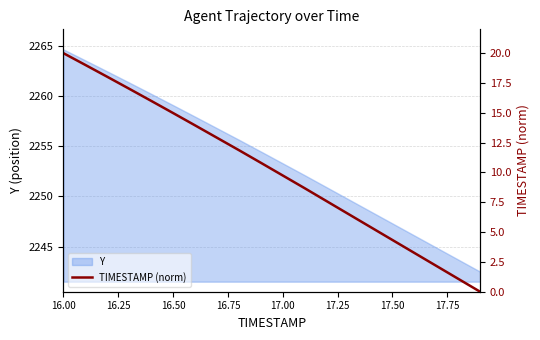

At which label is Y closest to 2253?

17.00